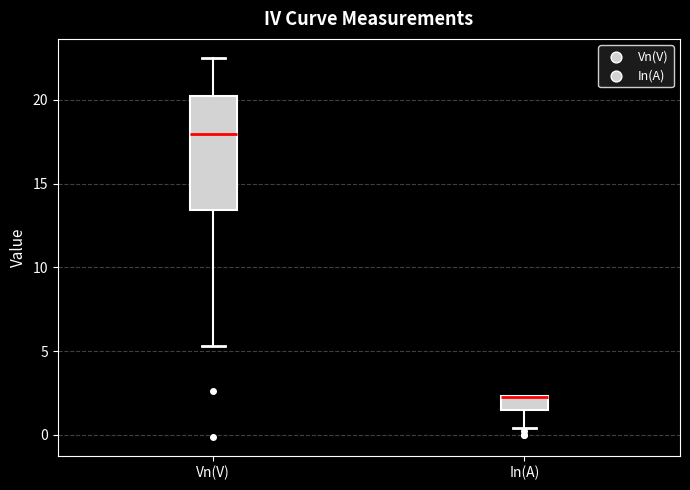

Reading left to right, transcribe this box plot: for each box, give where its median line is, the range the box spans, and where its two whiskers end, as read against the y-axis. The values are not printed on the chart, so give them approximately, as read against the axis.

Vn(V): median 18.0, box 13.5 to 20.0, whiskers 5.5 to 22.5
In(A): median 2.5 (drawn on the box's upper edge), box 1.5 to 2.5, whiskers 0.5 to 2.5